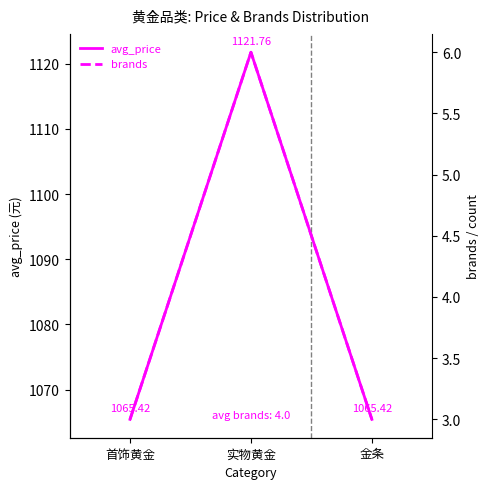

Reading left to right, extract all data points from this chart.

avg_price: 1065.4	1121.8	1065.4
brands: 3.0	6.0	3.0